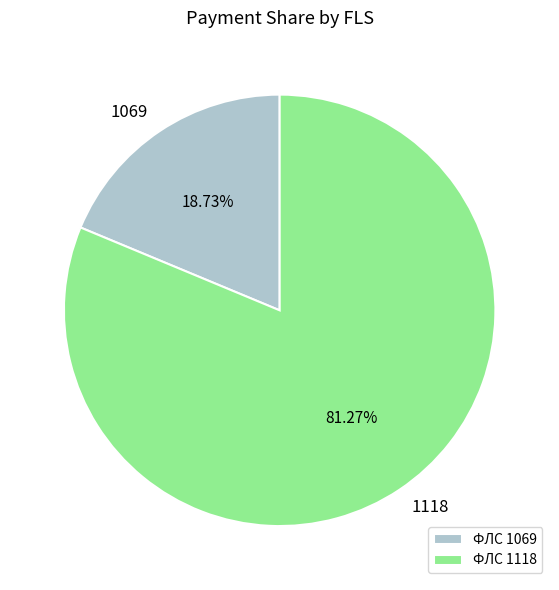

Which has a higher value, 1069 or 1118?

1118